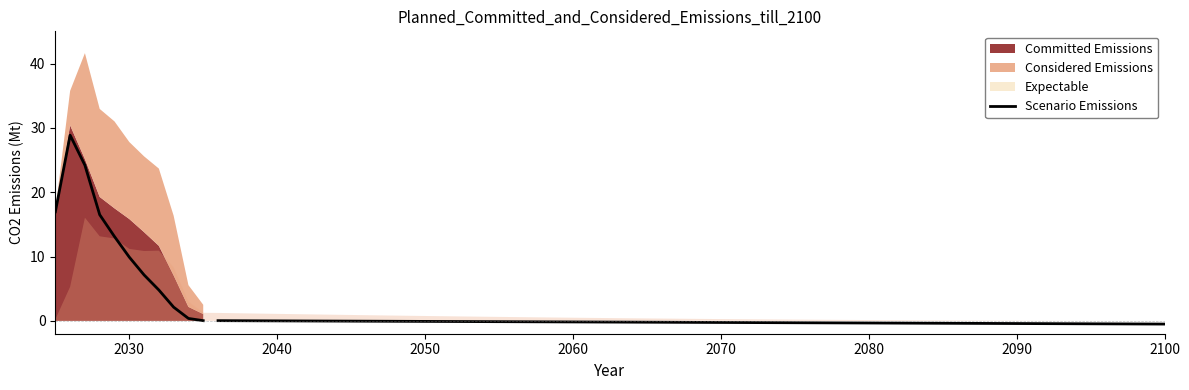

Reading left to right, extract all data points from this chart.

16.9	28.9	24.2	16.5	13.1	9.9	7.1	4.8	2.1	0.4	0.0